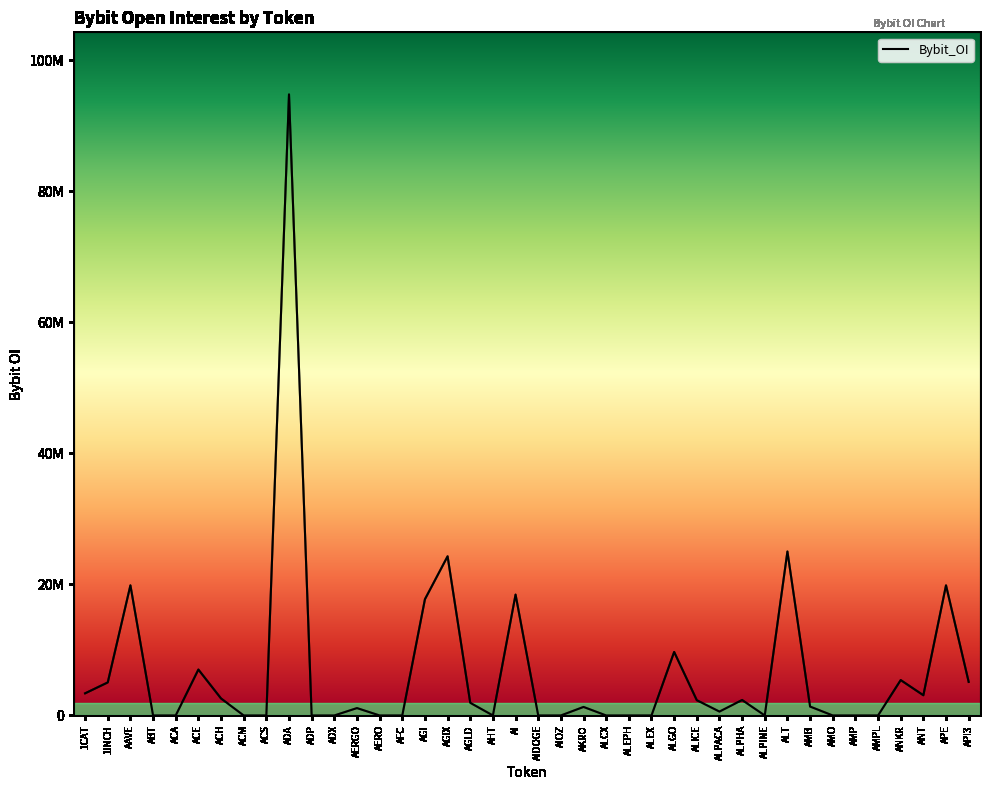

Does the chart have visible grid lines?

No